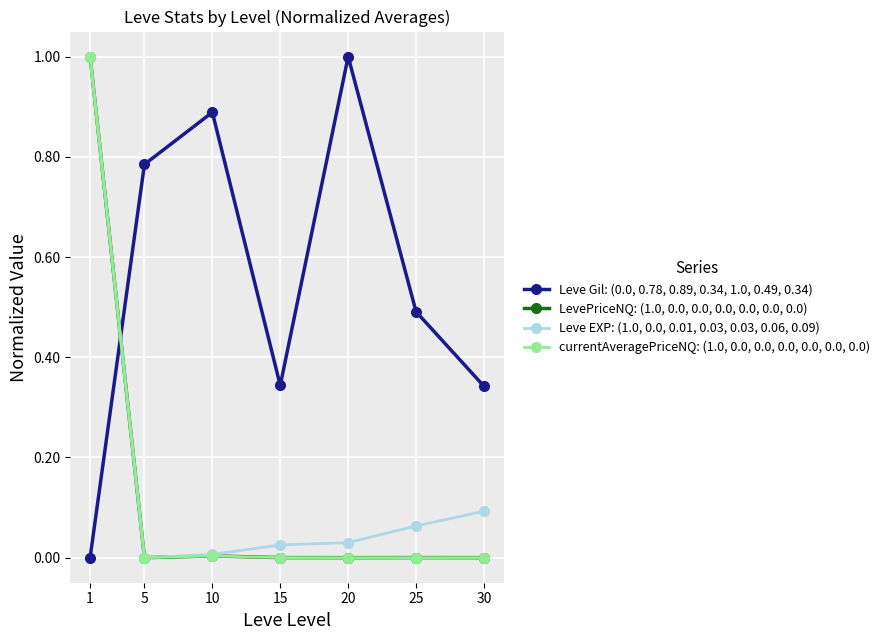

What is the spread (max minus min) of values at 1?

1.0